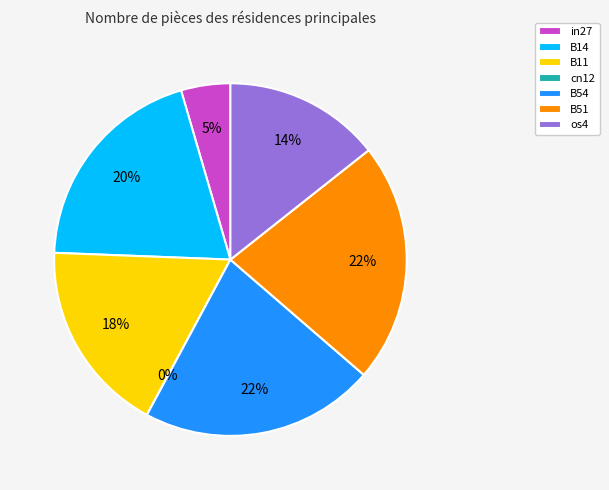

How many segments does this pie chart have?

7